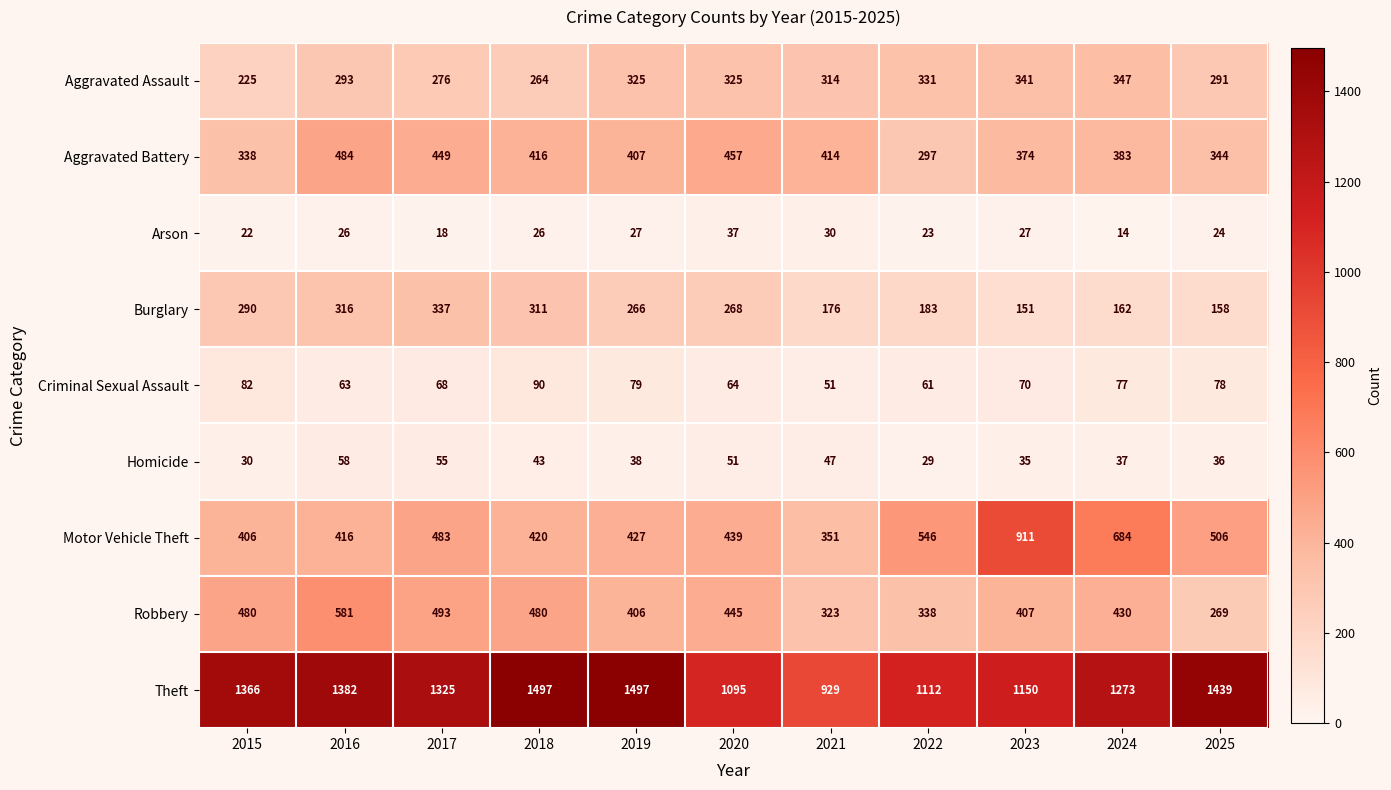

What is the maximum value for Theft?

1497